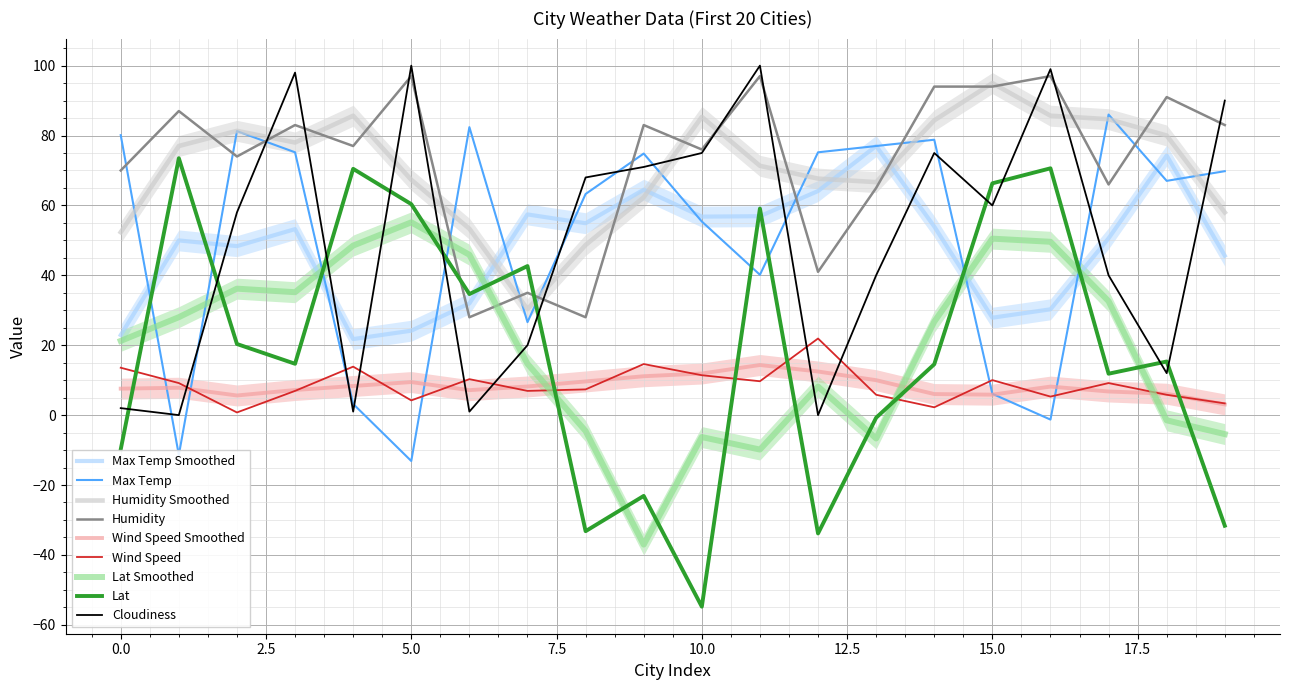

What is the difference between the highest and lowest values at 14?

91.8